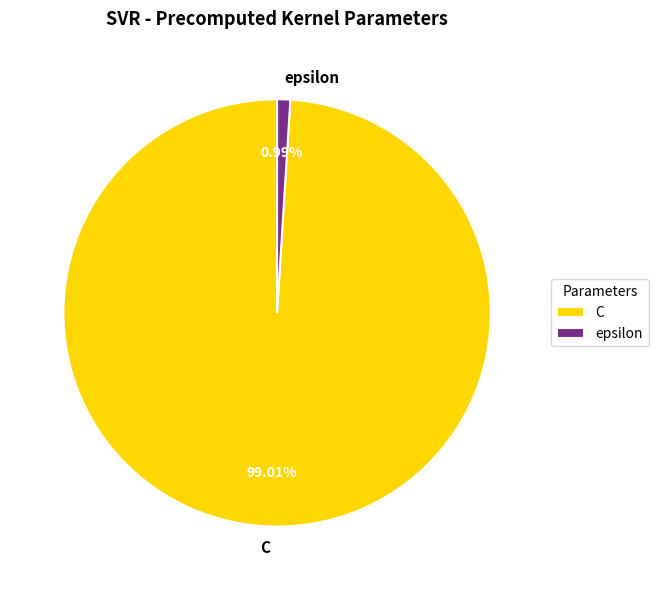

What is the majority slice?

C